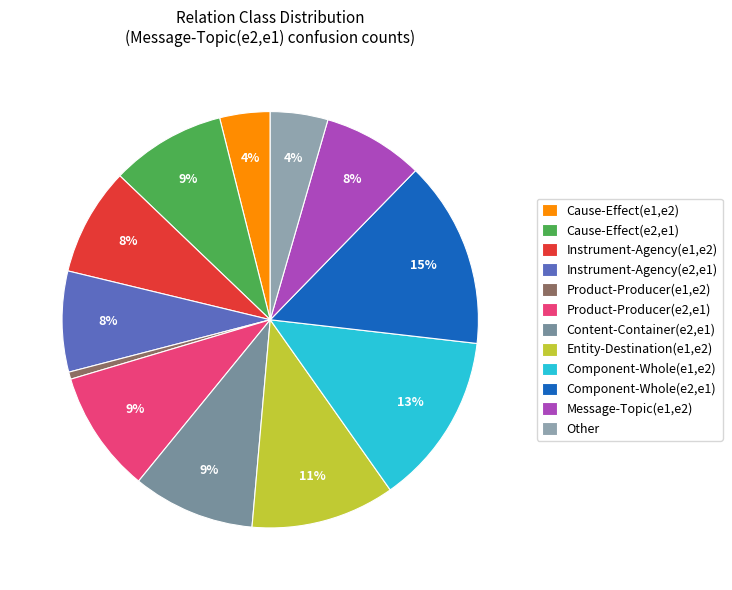

Which category has the biggest portion of the pie?

Component-Whole(e2,e1)